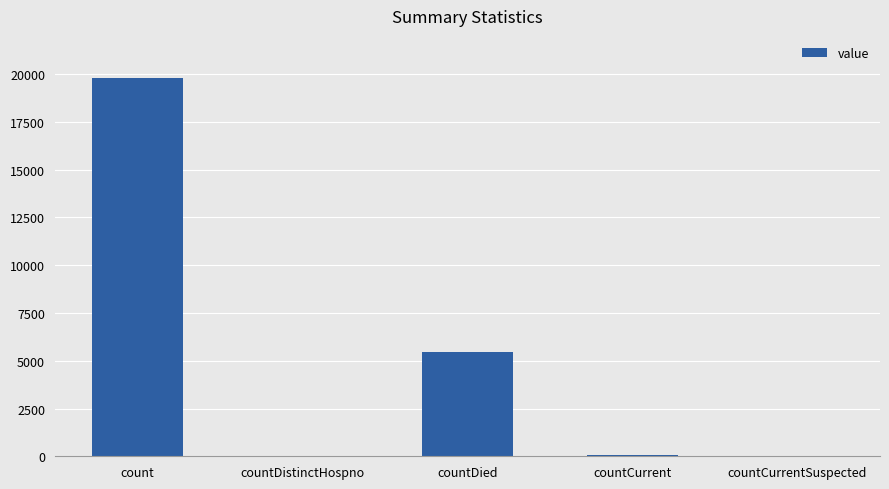

How many categories are shown in the chart?

5